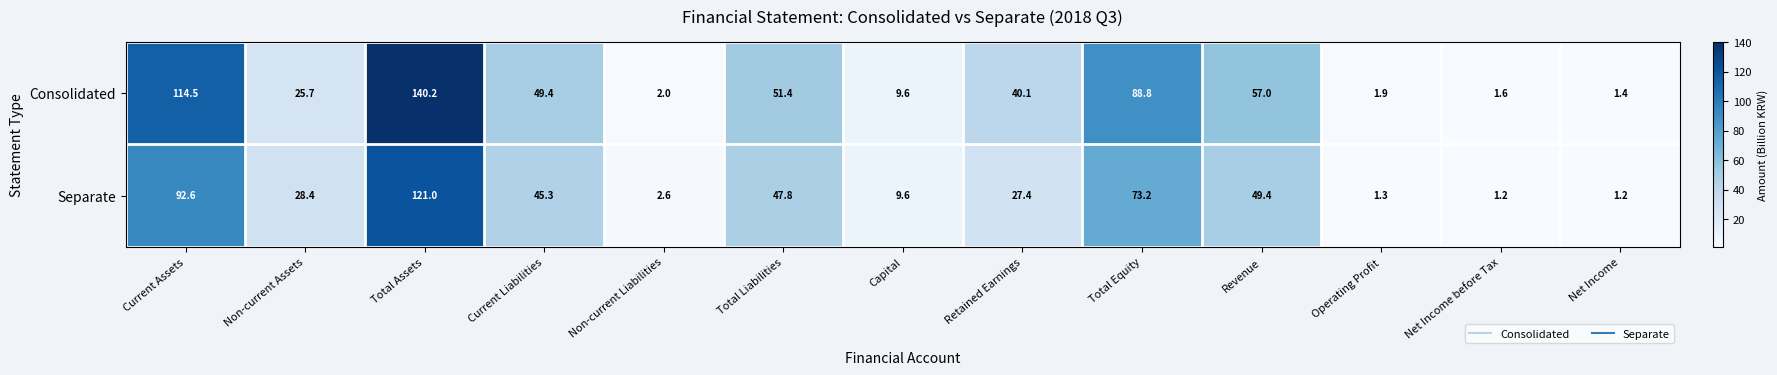

What is the difference between the Separate values at Total Assets and Net Income before Tax?

119.8